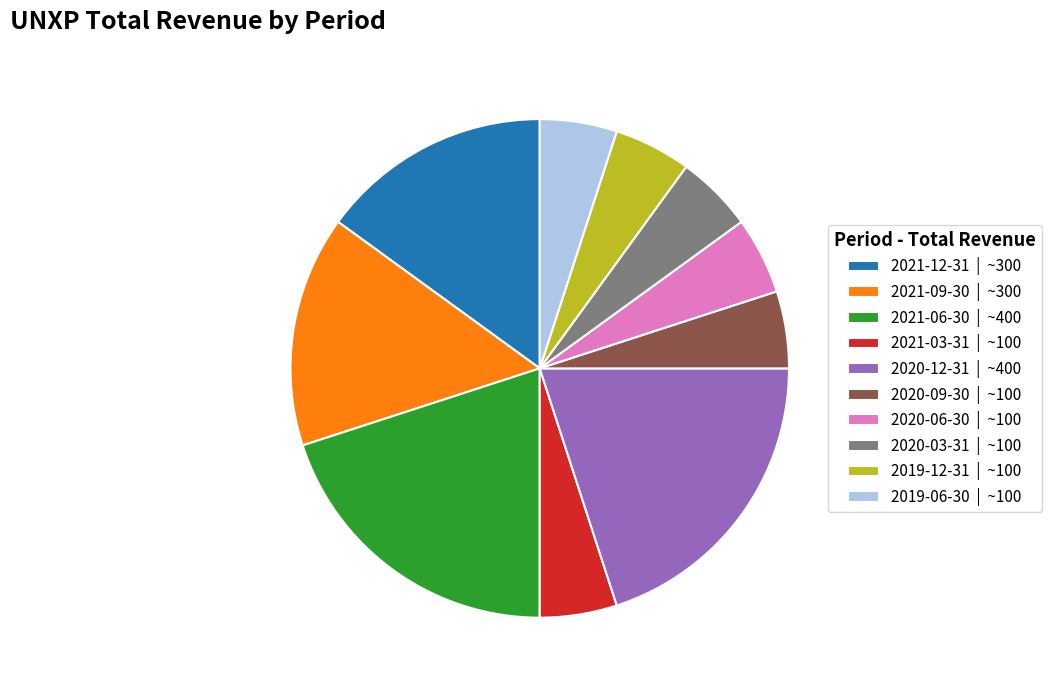

Is there any slice that represents more than half of the pie?

No